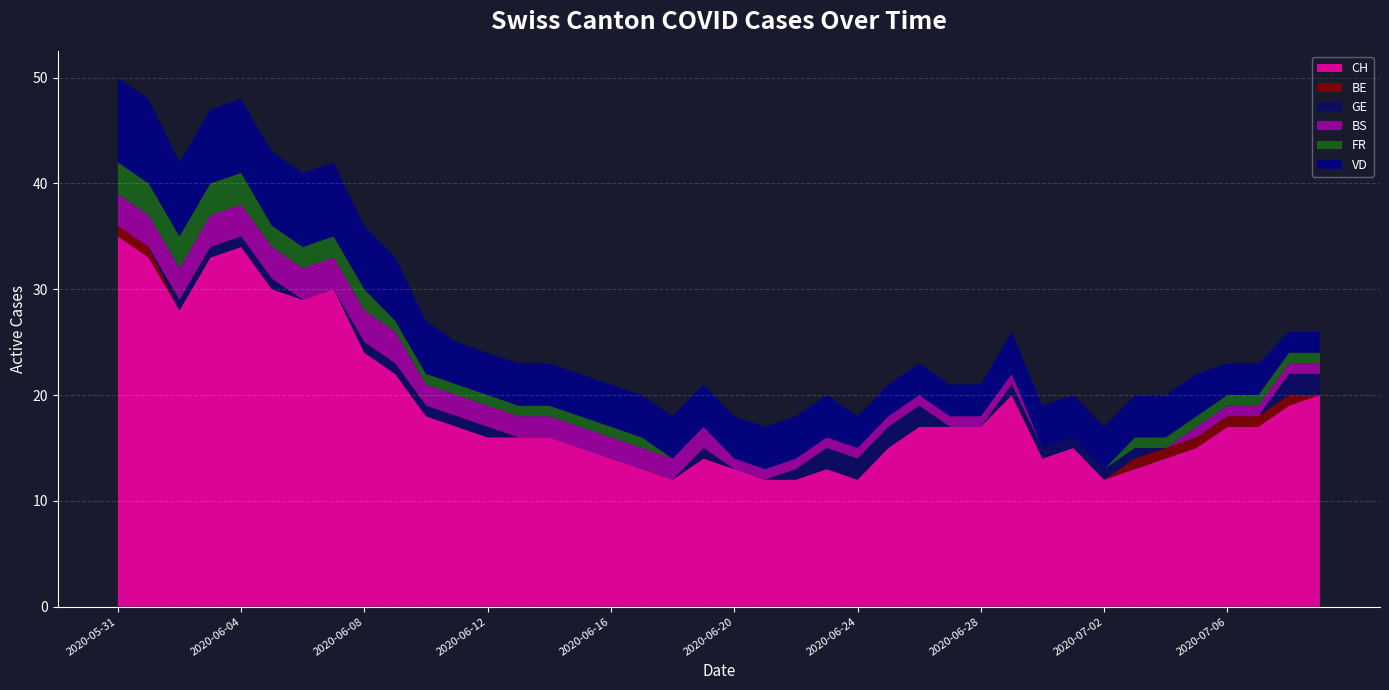

Reading left to right, extract all data points from this chart.

CH: 2020-05-31=35	2020-06-01=33	2020-06-02=28	2020-06-03=33	2020-06-04=34	2020-06-05=30	2020-06-06=29	2020-06-07=30	2020-06-08=24	2020-06-09=22	2020-06-10=18	2020-06-11=17	2020-06-12=16	2020-06-13=16	2020-06-14=16	2020-06-15=15	2020-06-16=14	2020-06-17=13	2020-06-18=12	2020-06-19=14	2020-06-20=13	2020-06-21=12	2020-06-22=12	2020-06-23=13	2020-06-24=12	2020-06-25=15	2020-06-26=17	2020-06-27=17	2020-06-28=17	2020-06-29=20	2020-06-30=14	2020-07-01=15	2020-07-02=12	2020-07-03=13	2020-07-04=14	2020-07-05=15	2020-07-06=17	2020-07-07=17	2020-07-08=19	2020-07-09=20
BE: 2020-05-31=1	2020-06-01=1	2020-06-02=0	2020-06-03=0	2020-06-04=0	2020-06-05=0	2020-06-06=0	2020-06-07=0	2020-06-08=0	2020-06-09=0	2020-06-10=0	2020-06-11=0	2020-06-12=0	2020-06-13=0	2020-06-14=0	2020-06-15=0	2020-06-16=0	2020-06-17=0	2020-06-18=0	2020-06-19=0	2020-06-20=0	2020-06-21=0	2020-06-22=0	2020-06-23=0	2020-06-24=0	2020-06-25=0	2020-06-26=0	2020-06-27=0	2020-06-28=0	2020-06-29=0	2020-06-30=0	2020-07-01=0	2020-07-02=0	2020-07-03=1	2020-07-04=1	2020-07-05=1	2020-07-06=1	2020-07-07=1	2020-07-08=1	2020-07-09=0
GE: 2020-05-31=0	2020-06-01=0	2020-06-02=1	2020-06-03=1	2020-06-04=1	2020-06-05=1	2020-06-06=0	2020-06-07=0	2020-06-08=1	2020-06-09=1	2020-06-10=1	2020-06-11=1	2020-06-12=1	2020-06-13=0	2020-06-14=0	2020-06-15=0	2020-06-16=0	2020-06-17=0	2020-06-18=0	2020-06-19=1	2020-06-20=0	2020-06-21=0	2020-06-22=1	2020-06-23=2	2020-06-24=2	2020-06-25=2	2020-06-26=2	2020-06-27=0	2020-06-28=0	2020-06-29=1	2020-06-30=1	2020-07-01=1	2020-07-02=1	2020-07-03=1	2020-07-04=0	2020-07-05=0	2020-07-06=0	2020-07-07=0	2020-07-08=2	2020-07-09=2
BS: 2020-05-31=3	2020-06-01=3	2020-06-02=3	2020-06-03=3	2020-06-04=3	2020-06-05=3	2020-06-06=3	2020-06-07=3	2020-06-08=3	2020-06-09=3	2020-06-10=2	2020-06-11=2	2020-06-12=2	2020-06-13=2	2020-06-14=2	2020-06-15=2	2020-06-16=2	2020-06-17=2	2020-06-18=2	2020-06-19=2	2020-06-20=1	2020-06-21=1	2020-06-22=1	2020-06-23=1	2020-06-24=1	2020-06-25=1	2020-06-26=1	2020-06-27=1	2020-06-28=1	2020-06-29=1	2020-06-30=0	2020-07-01=0	2020-07-02=0	2020-07-03=0	2020-07-04=0	2020-07-05=1	2020-07-06=1	2020-07-07=1	2020-07-08=1	2020-07-09=1
FR: 2020-05-31=3	2020-06-01=3	2020-06-02=3	2020-06-03=3	2020-06-04=3	2020-06-05=2	2020-06-06=2	2020-06-07=2	2020-06-08=2	2020-06-09=1	2020-06-10=1	2020-06-11=1	2020-06-12=1	2020-06-13=1	2020-06-14=1	2020-06-15=1	2020-06-16=1	2020-06-17=1	2020-06-18=0	2020-06-19=0	2020-06-20=0	2020-06-21=0	2020-06-22=0	2020-06-23=0	2020-06-24=0	2020-06-25=0	2020-06-26=0	2020-06-27=0	2020-06-28=0	2020-06-29=0	2020-06-30=0	2020-07-01=0	2020-07-02=0	2020-07-03=1	2020-07-04=1	2020-07-05=1	2020-07-06=1	2020-07-07=1	2020-07-08=1	2020-07-09=1
VD: 2020-05-31=8	2020-06-01=8	2020-06-02=7	2020-06-03=7	2020-06-04=7	2020-06-05=7	2020-06-06=7	2020-06-07=7	2020-06-08=6	2020-06-09=6	2020-06-10=5	2020-06-11=4	2020-06-12=4	2020-06-13=4	2020-06-14=4	2020-06-15=4	2020-06-16=4	2020-06-17=4	2020-06-18=4	2020-06-19=4	2020-06-20=4	2020-06-21=4	2020-06-22=4	2020-06-23=4	2020-06-24=3	2020-06-25=3	2020-06-26=3	2020-06-27=3	2020-06-28=3	2020-06-29=4	2020-06-30=4	2020-07-01=4	2020-07-02=4	2020-07-03=4	2020-07-04=4	2020-07-05=4	2020-07-06=3	2020-07-07=3	2020-07-08=2	2020-07-09=2